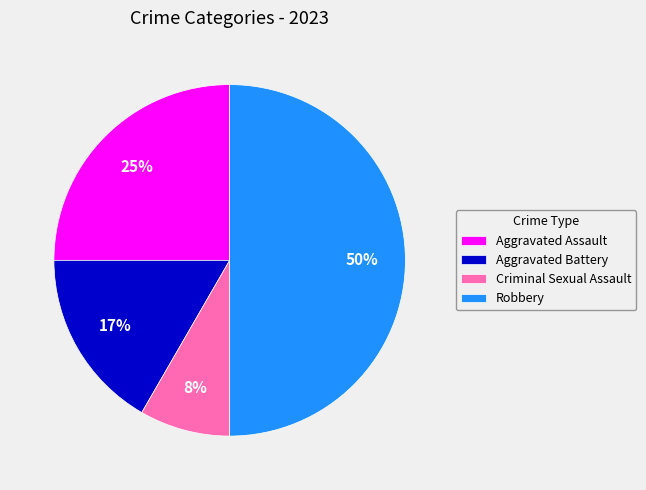

Combined, do Aggravated Battery and Robbery account for over 50%?

Yes